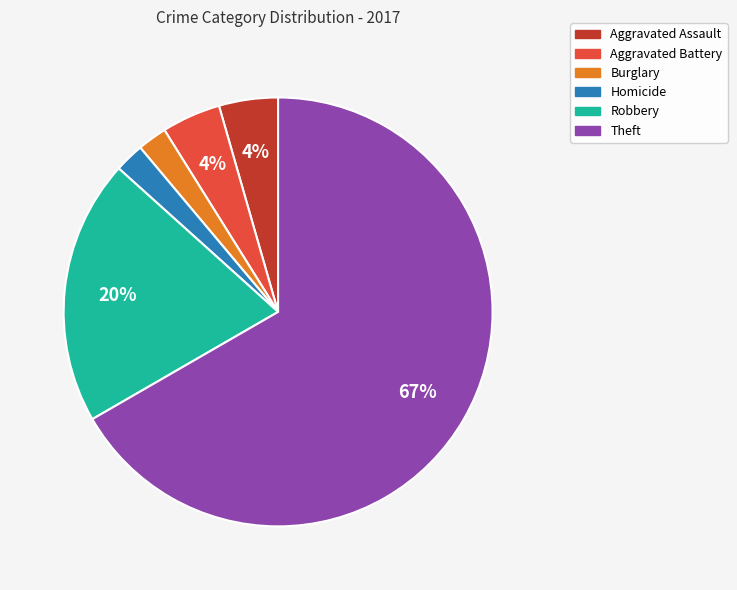

Is Homicide the majority of the pie?

No